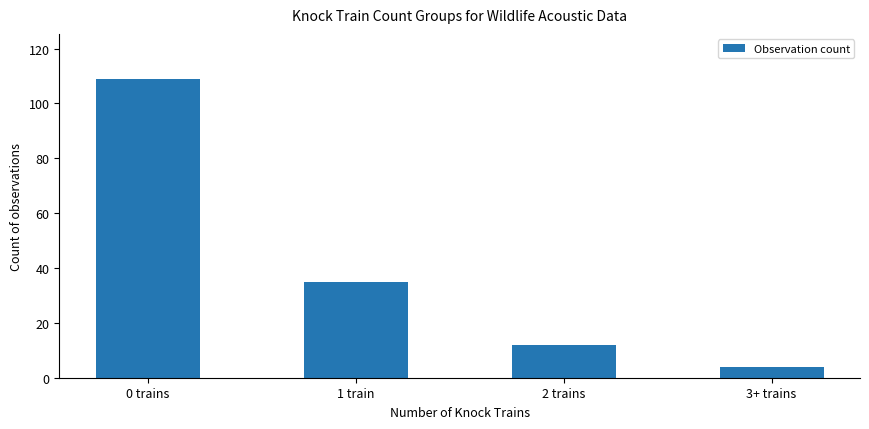

What is the value of the 2nd bar from the left?

35